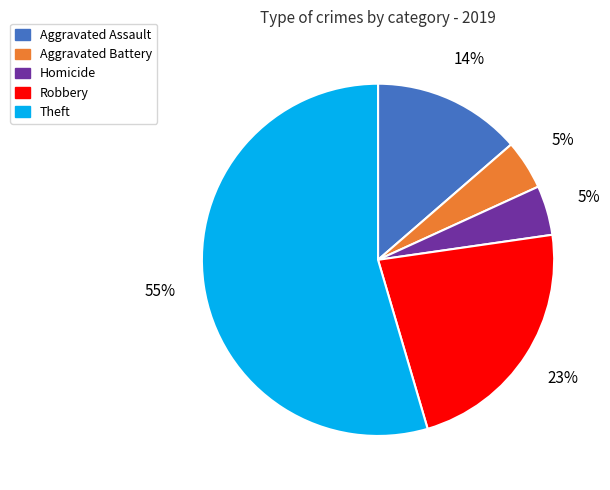

How many slices are in this pie chart?

5